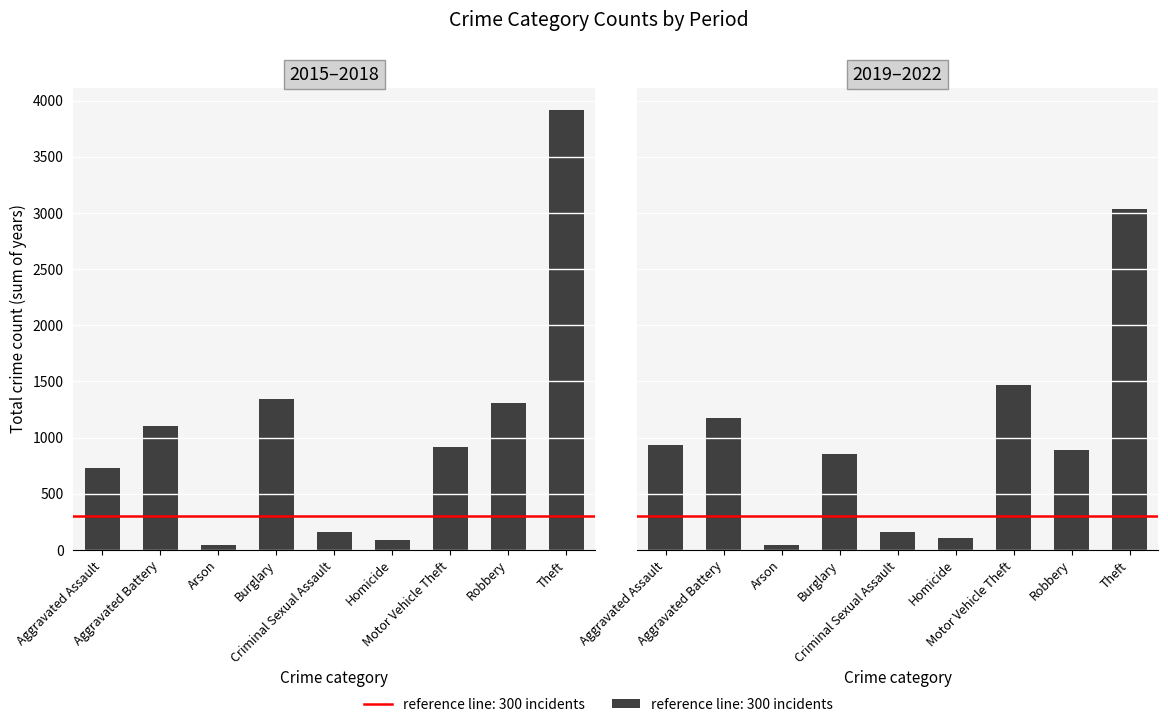

Read the Crime count (2019–2022) value at Robbery, to the nearest 100.

900